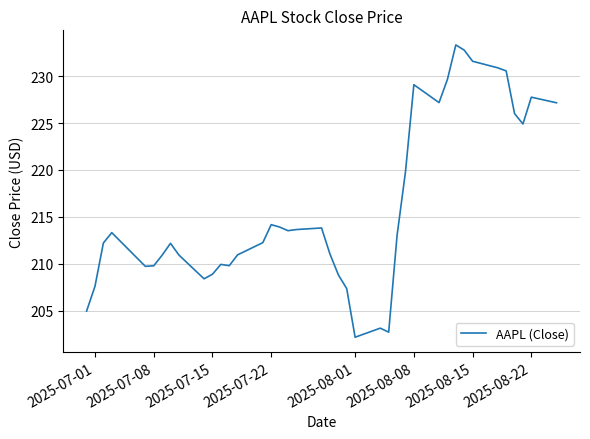

What is the difference between the maximum and minimum values?

31.2